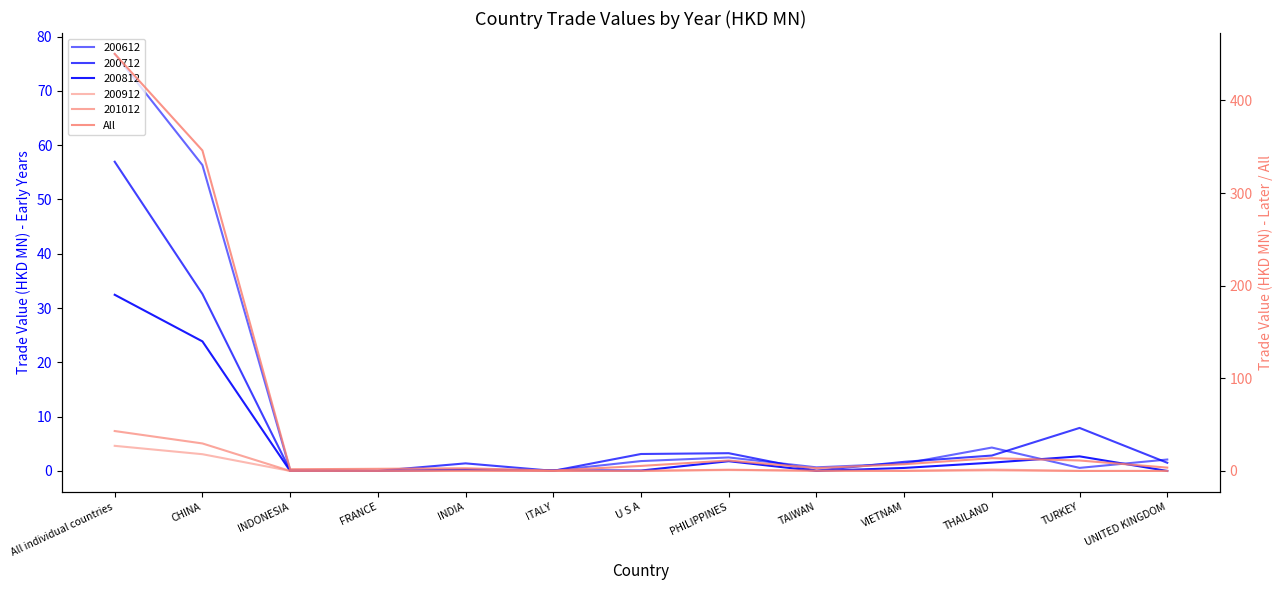

How many interior local valleys (lower than both neighbors) does the data have?

3